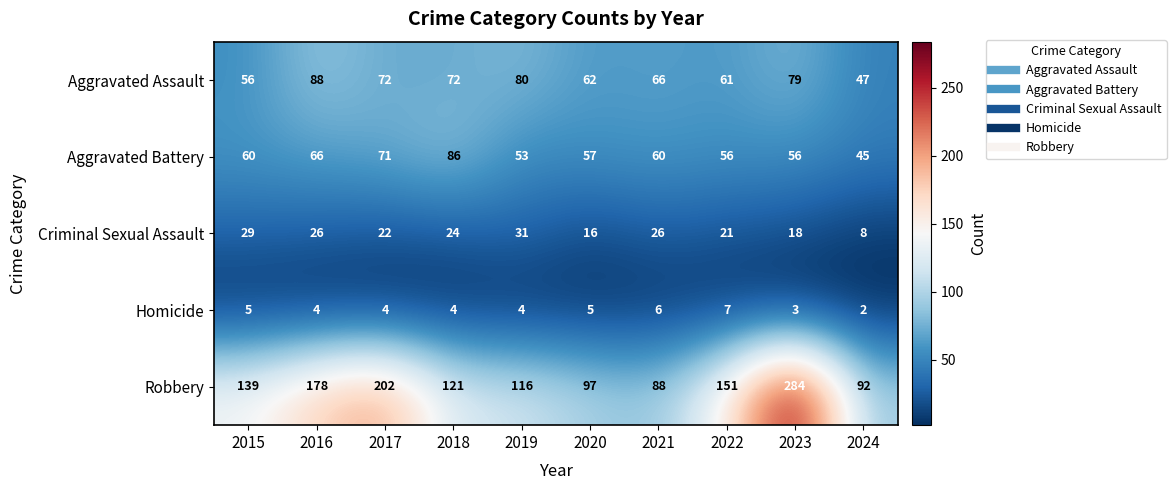

What is the smallest value displayed?

2